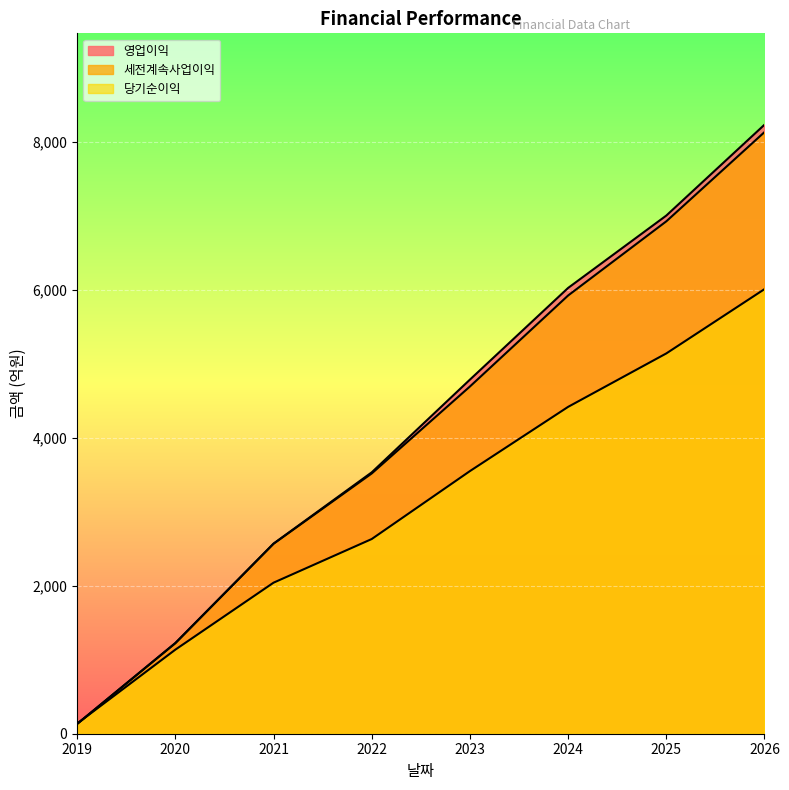

What is the spread (max minus min) of values at 2025?

1863